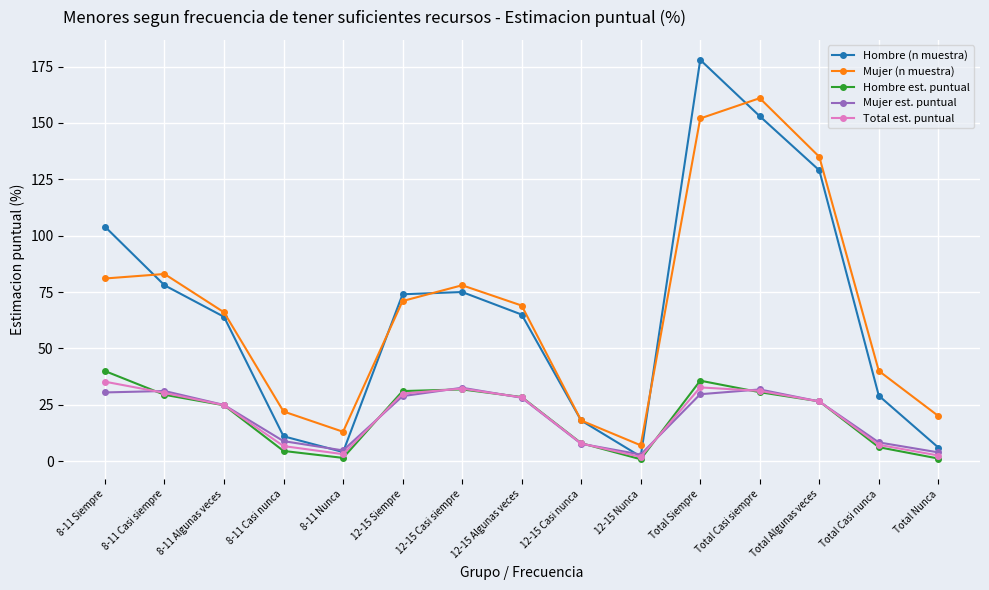

What position from the left is 8-11 Algunas veces?

3